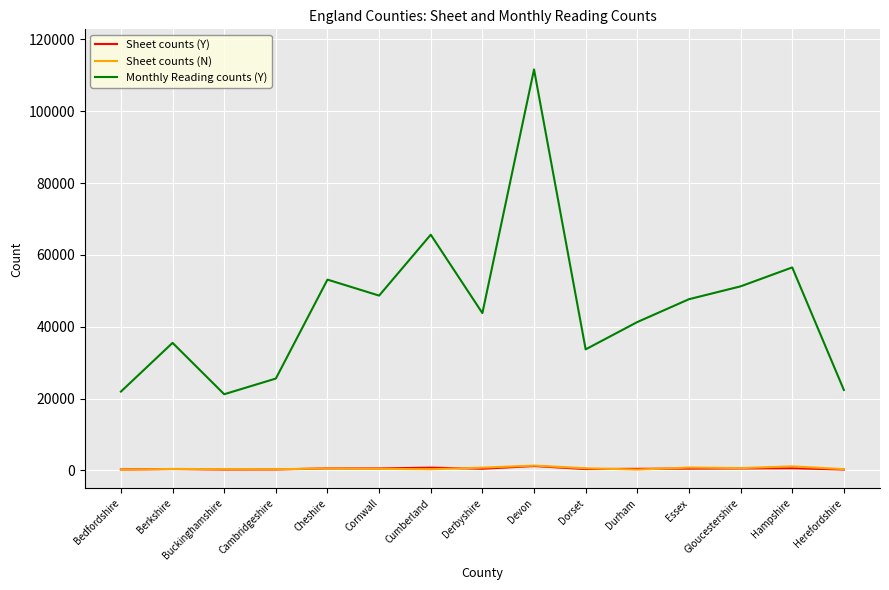

What is the difference between the highest and lowest values at Dorset?

33338